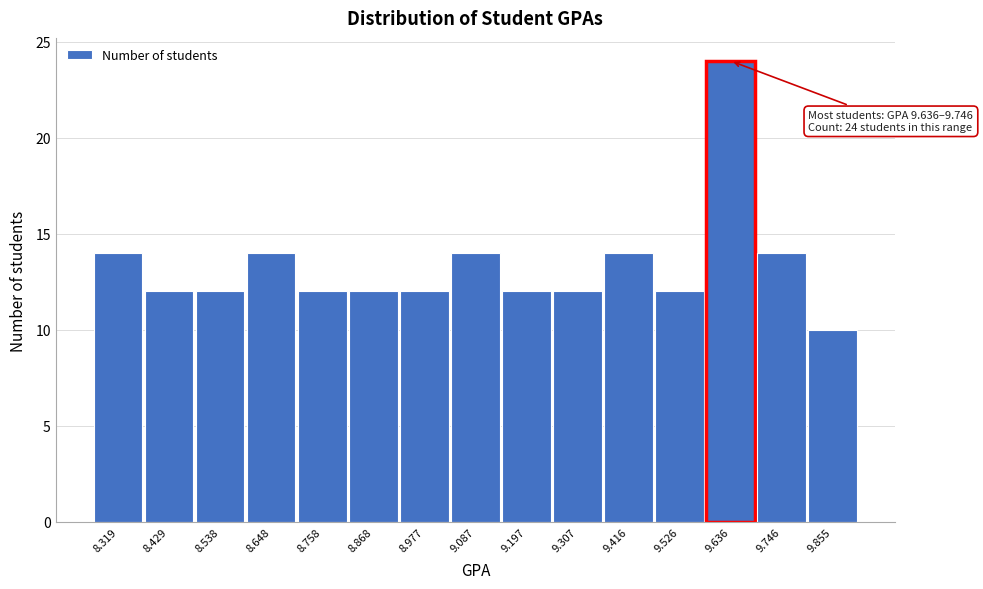

Reading right to left, list all the values displayed in this chart.

10	14	24	12	14	12	12	14	12	12	12	14	12	12	14